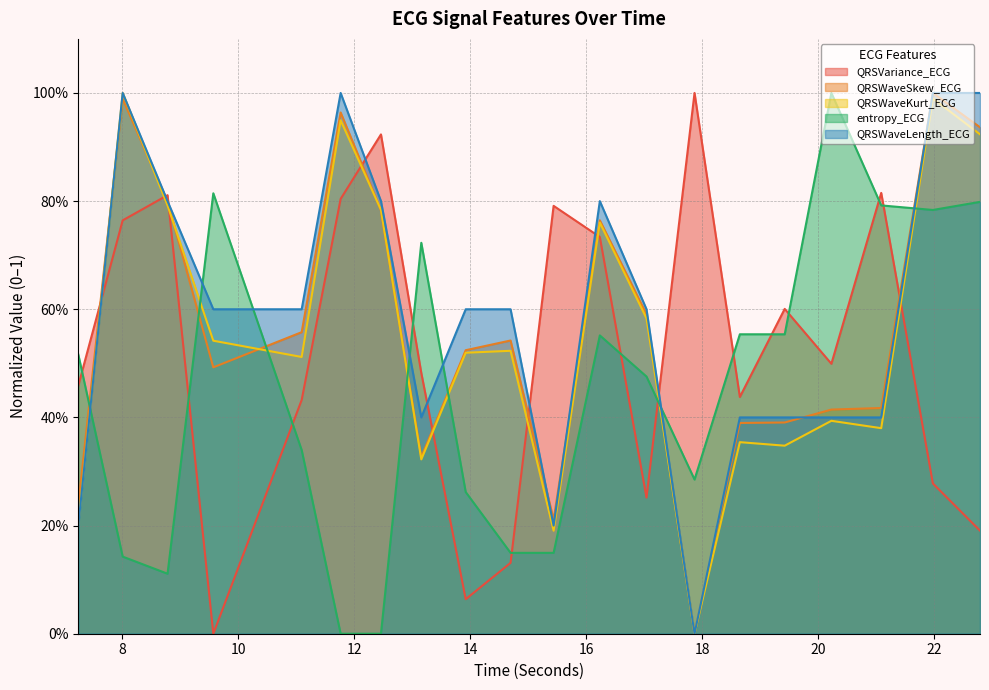

List the series in order of their peak value, lowest first.

QRSVariance_ECG, QRSWaveSkew_ECG, QRSWaveKurt_ECG, entropy_ECG, QRSWaveLength_ECG